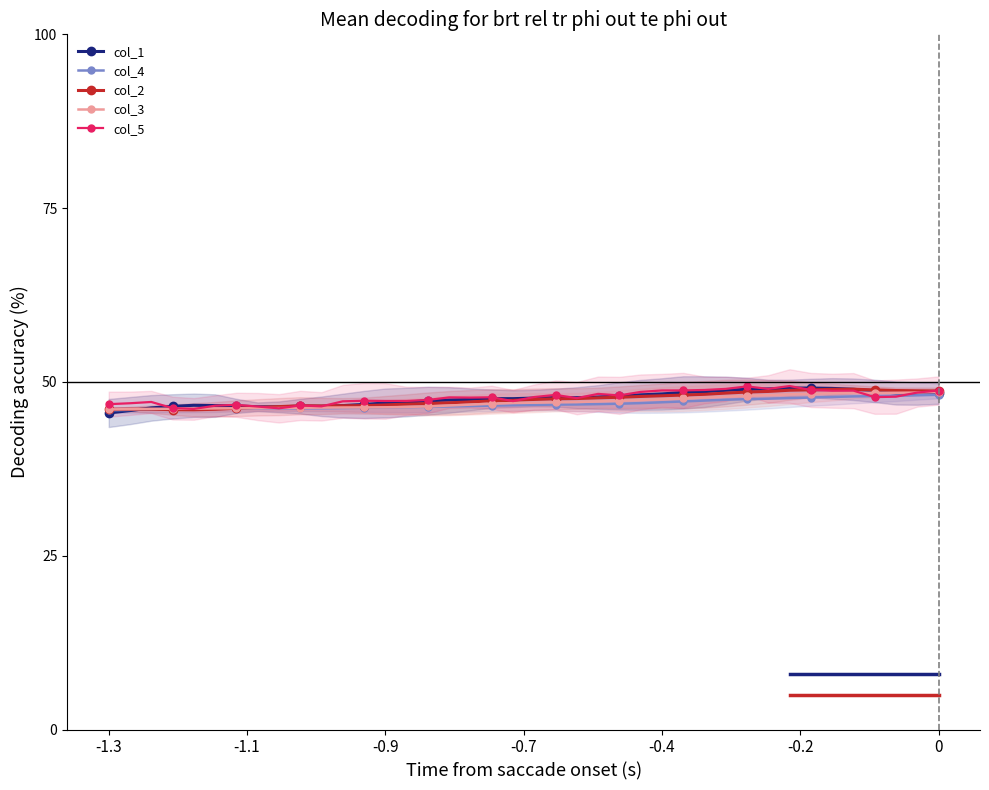

True or false: col_5 has more than 1 interior local peaks.

True